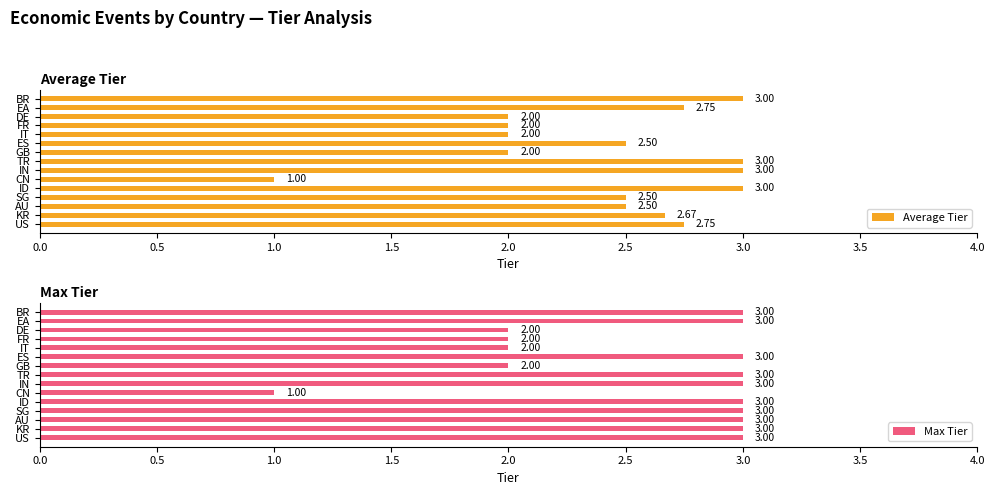

Is it true that Max Tier equals 4.4 at AU?

False